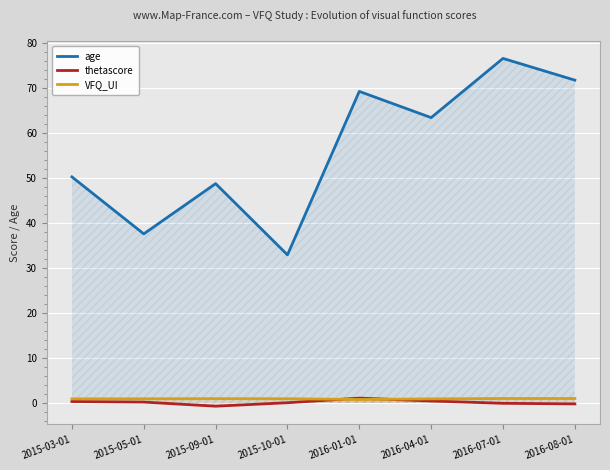

Reading right to left, extract all data points from this chart.

age: 71.7	76.5	63.4	69.2	32.9	48.7	37.5	50.2
thetascore: -0.2	-0.1	0.4	1.0	0.0	-0.8	0.2	0.3
VFQ_UI: 1.0	1.0	0.9	0.7	0.9	0.9	0.9	0.9